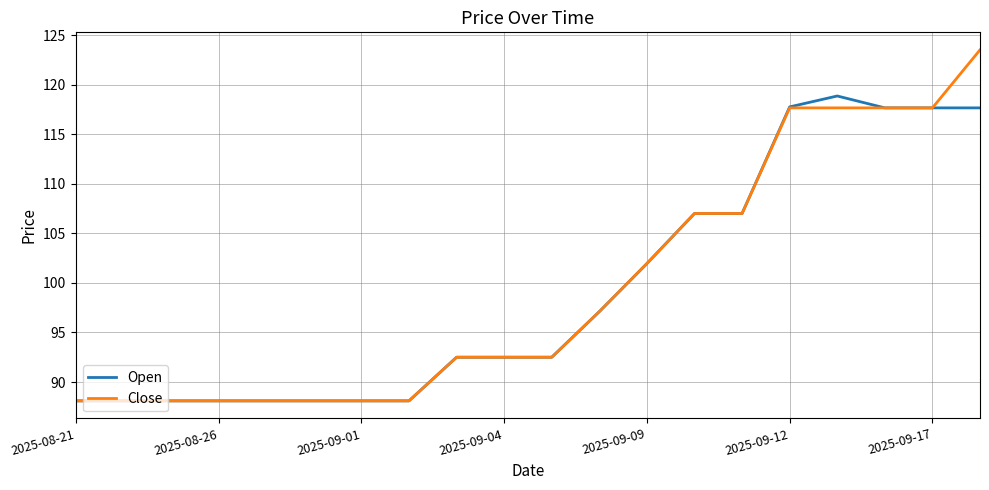

Rank the series by their maximum value, from lowest to highest.

Open, Close